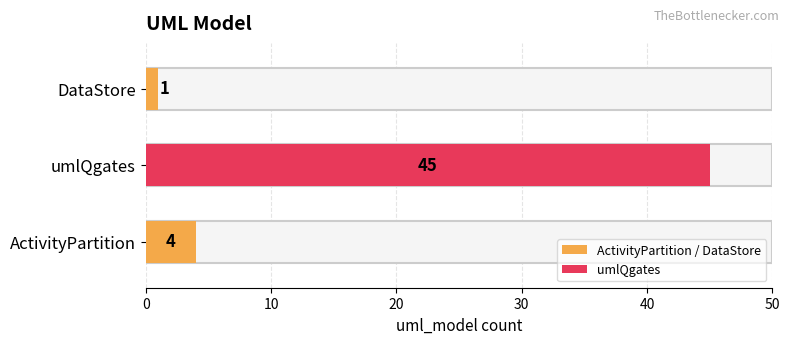

How many bars are there in total?

3